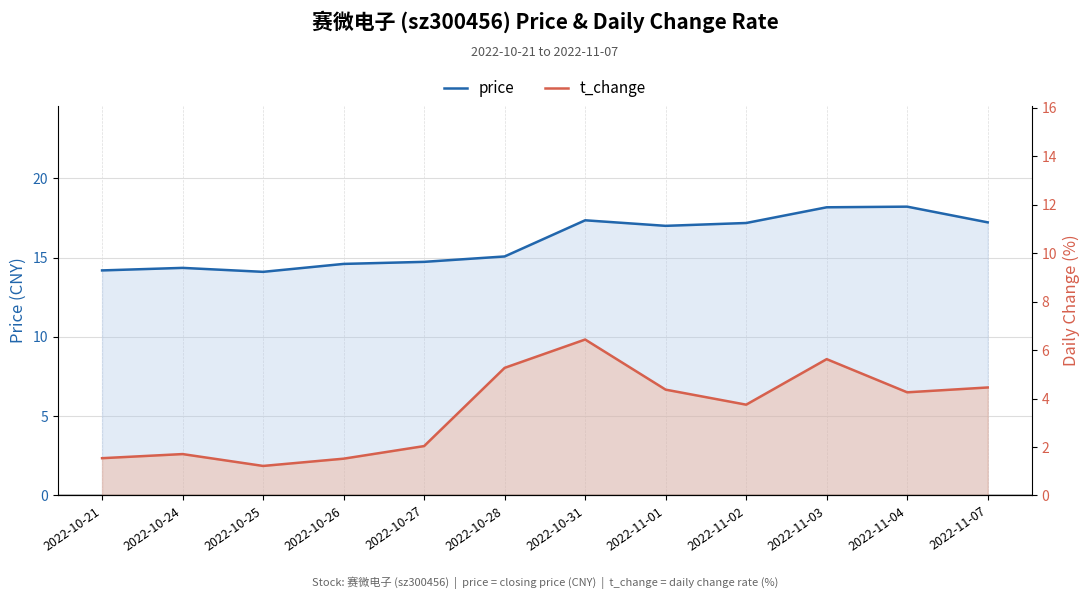

How many values in the t_change series exceed 4?

6